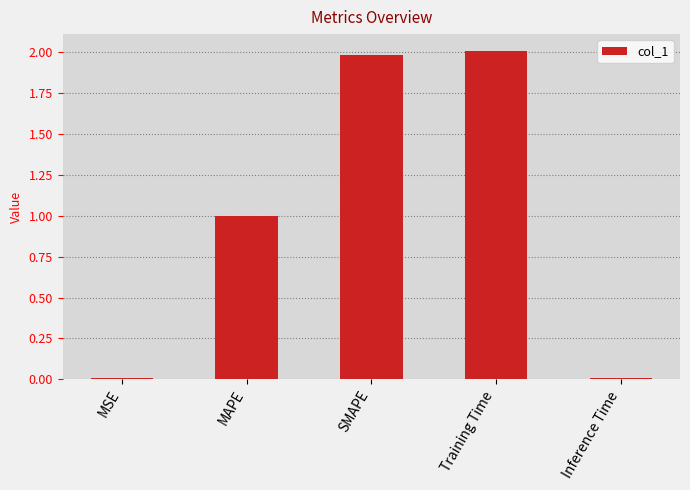

Is it true that the value at MAPE is 1.0?

True